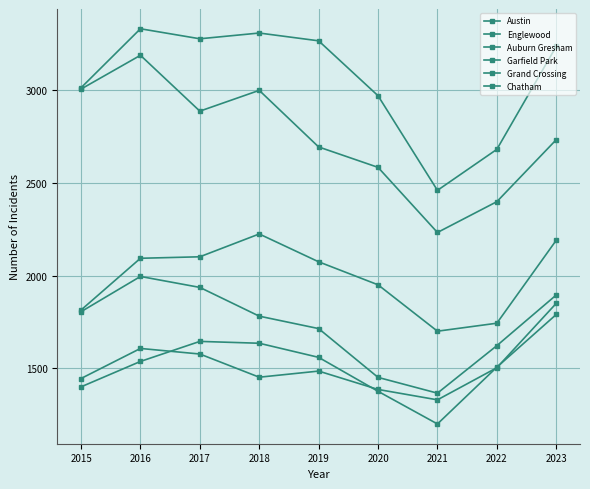

What is the total value across all series at 2017?

13427